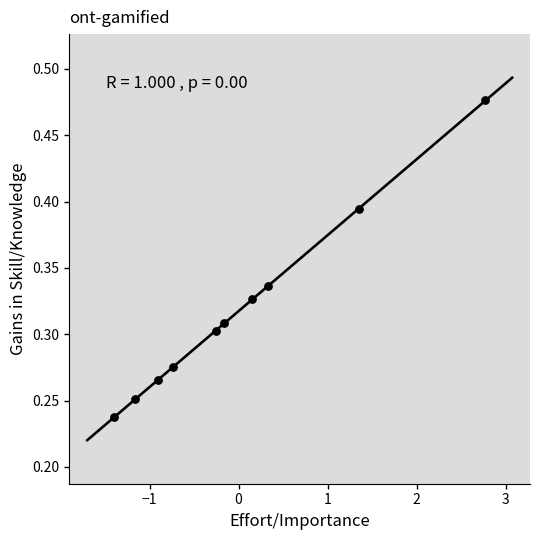

What is the range of X values (max minus min)?

4.2